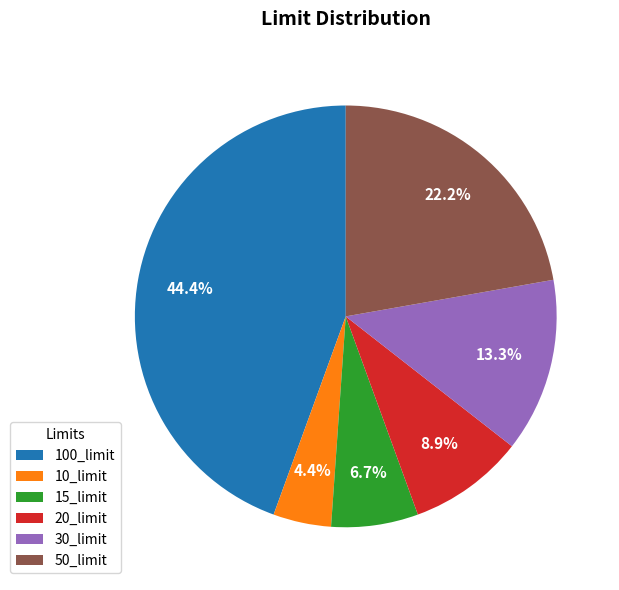

Is there any slice that represents more than half of the pie?

No